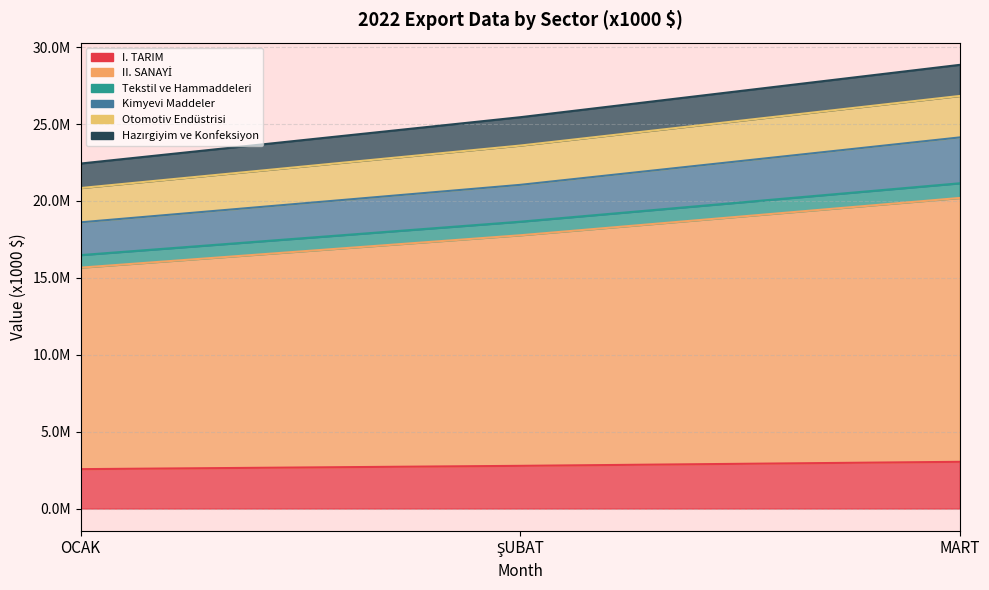

How many series are shown in this chart?

6